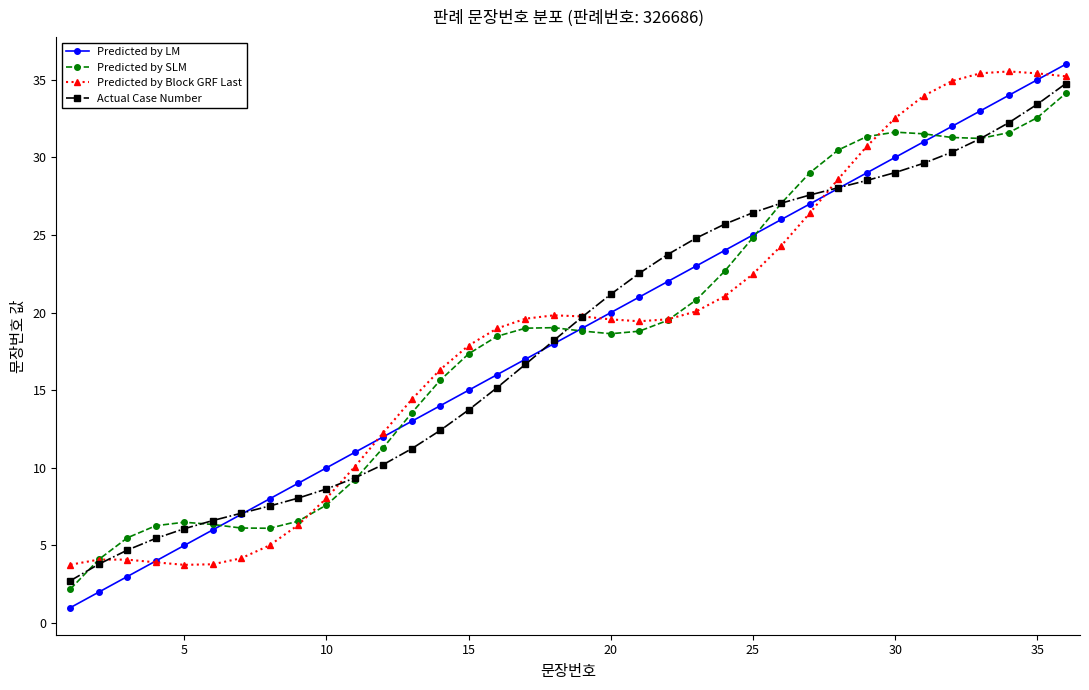

What is the highest value of the Predicted by LM series?

36.0